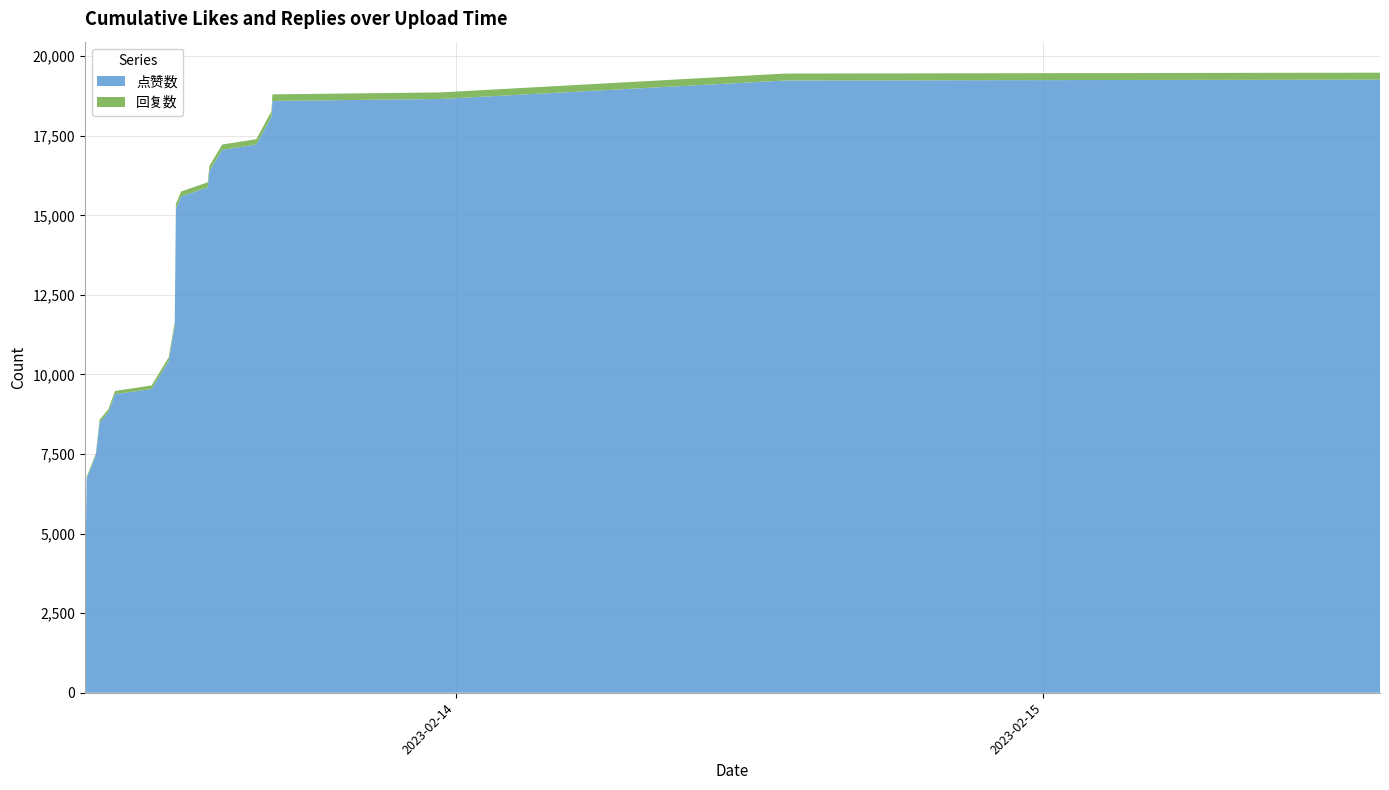

Which series has the largest range (max minus min)?

点赞数